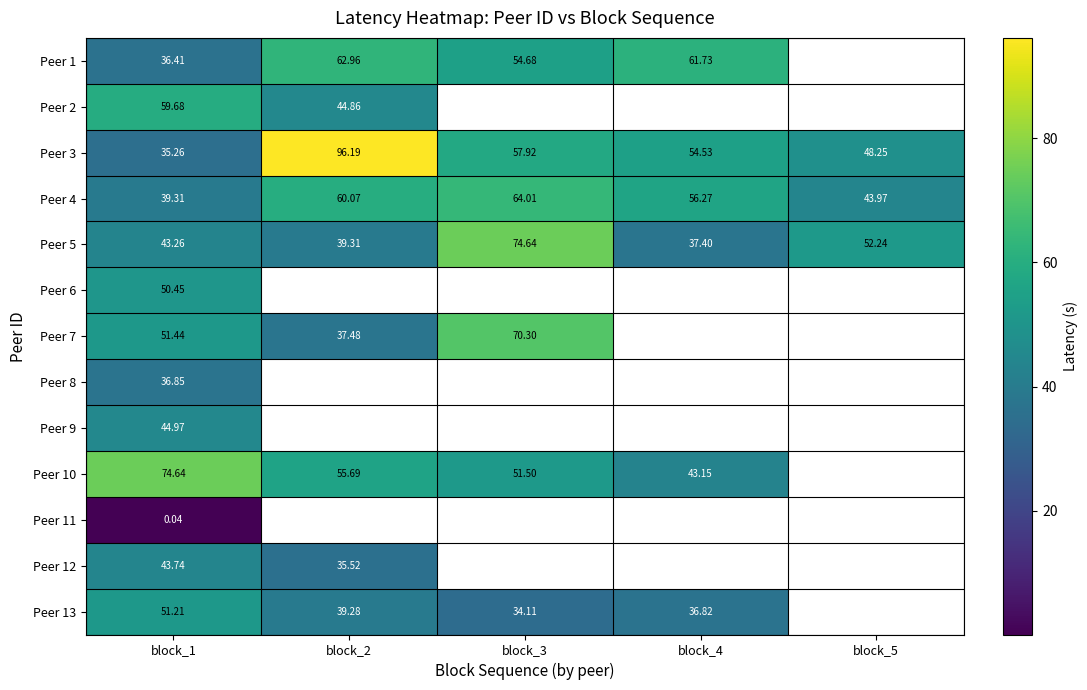

At which label does Peer 5 first exceed 43?

block_1